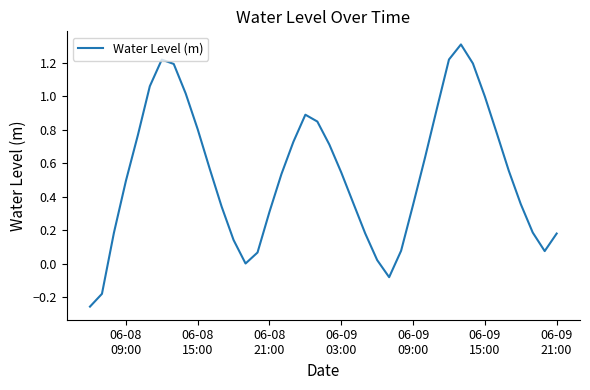

What is the maximum value shown in the chart?

1.3